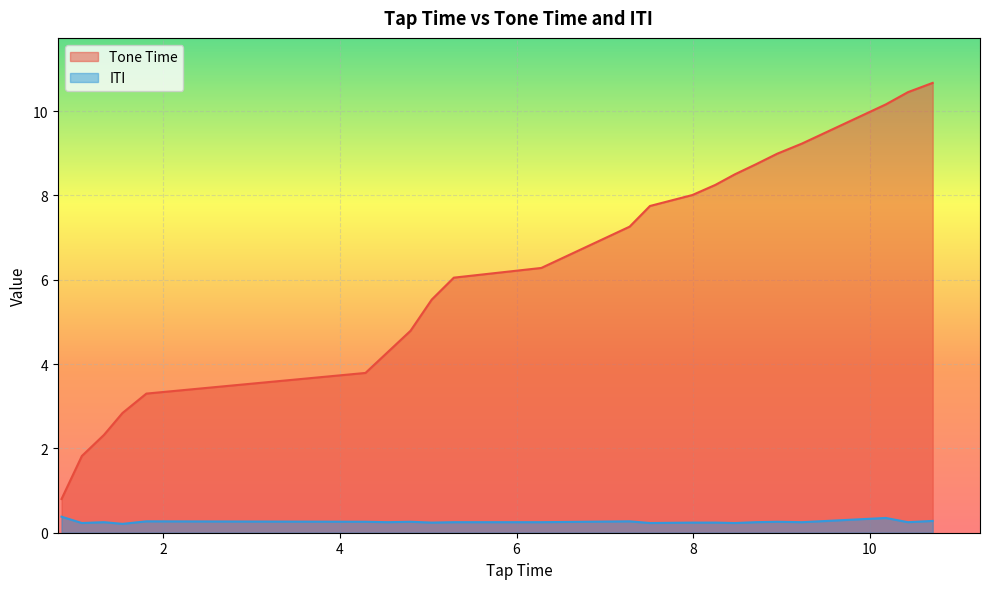

Is the value of Tone Time at 10.18 greater than the value of ITI at 9.23?

Yes